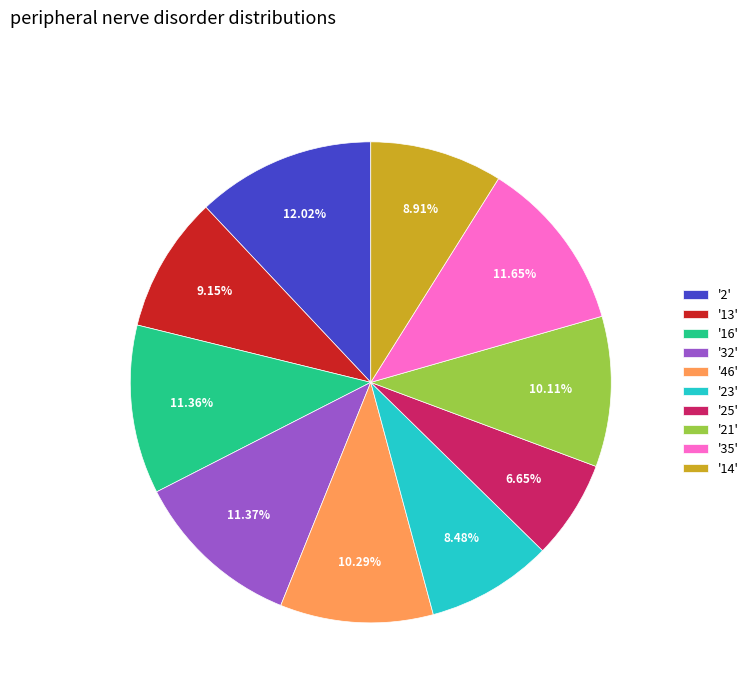

Which has a higher value, '23' or '35'?

'35'